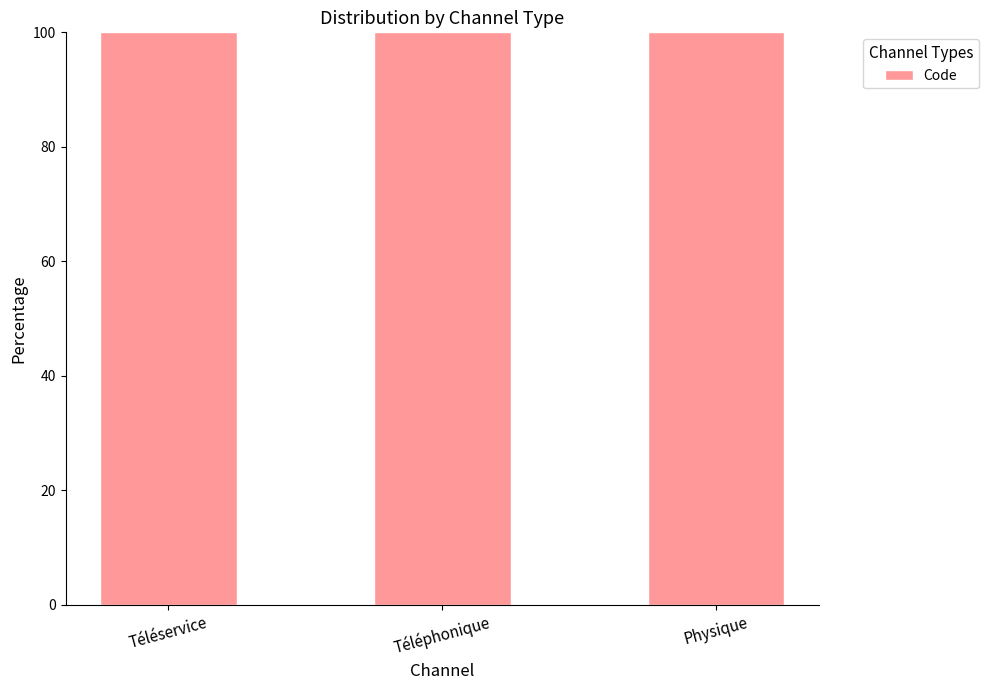

List the labels in order of value, smallest first.

Téléservice, Téléphonique, Physique